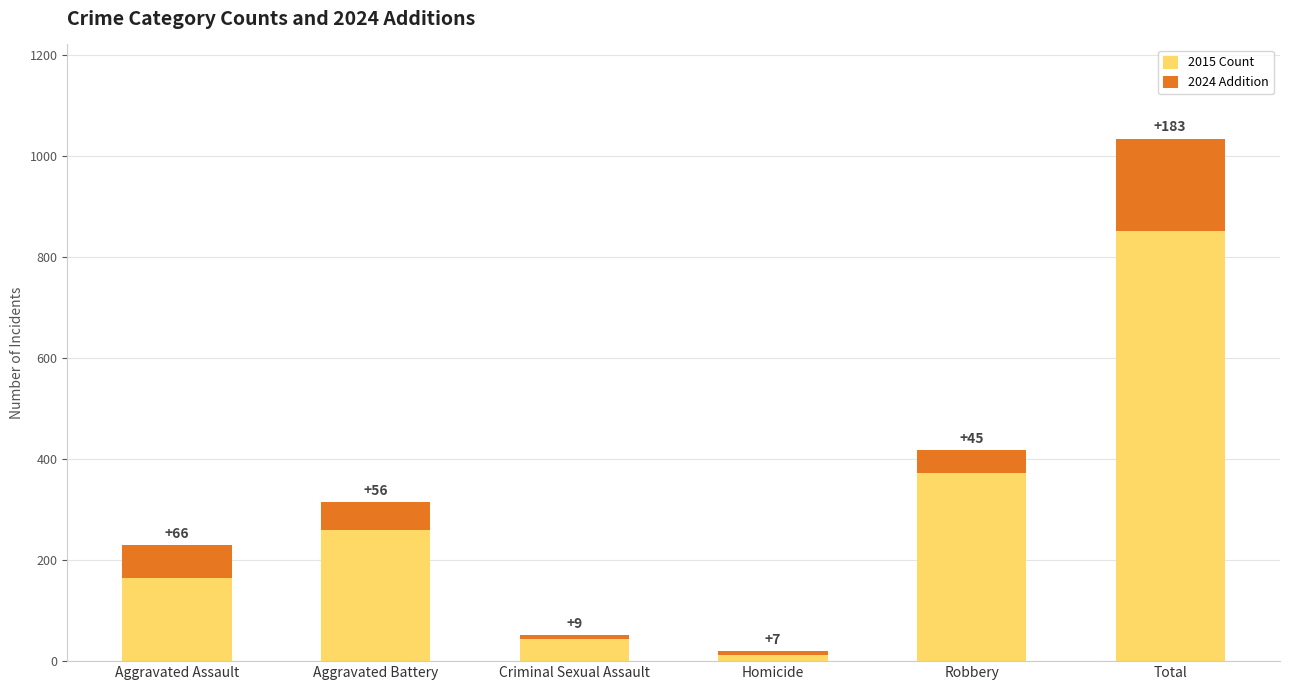

How many series are shown in this chart?

2